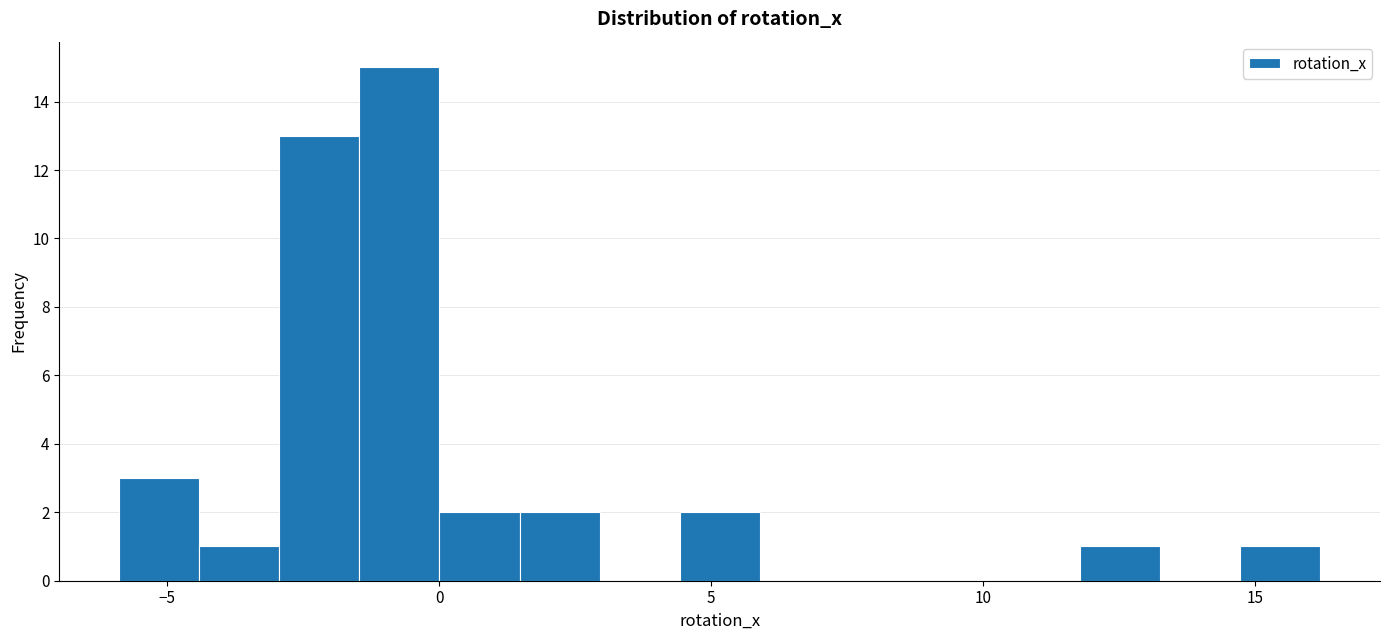

Around what value on the x-axis is the tallest bar? Give the approximate position of its centre, as read against the axis.

-0.5